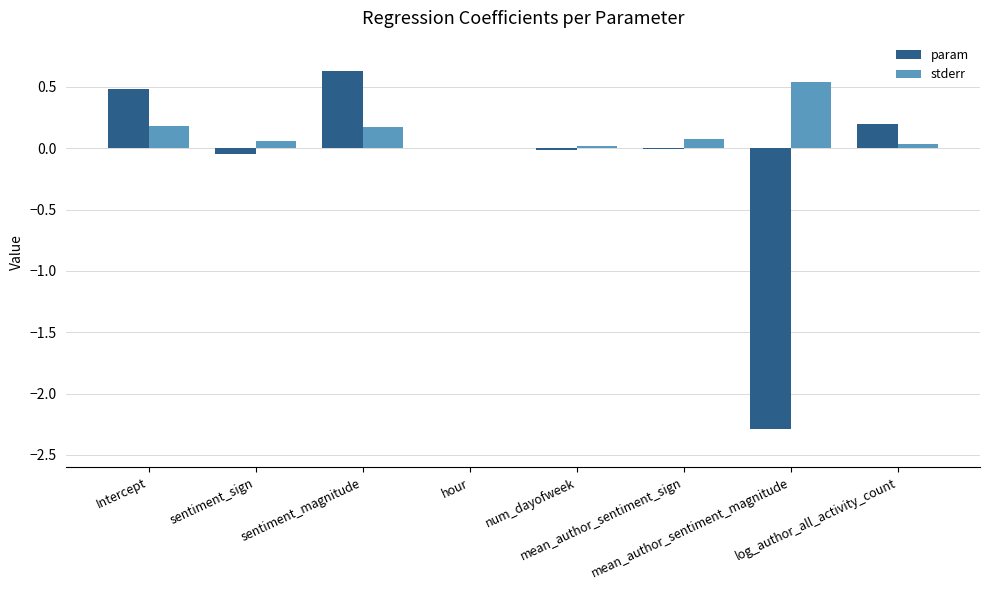

What is the greatest value displayed?

0.6